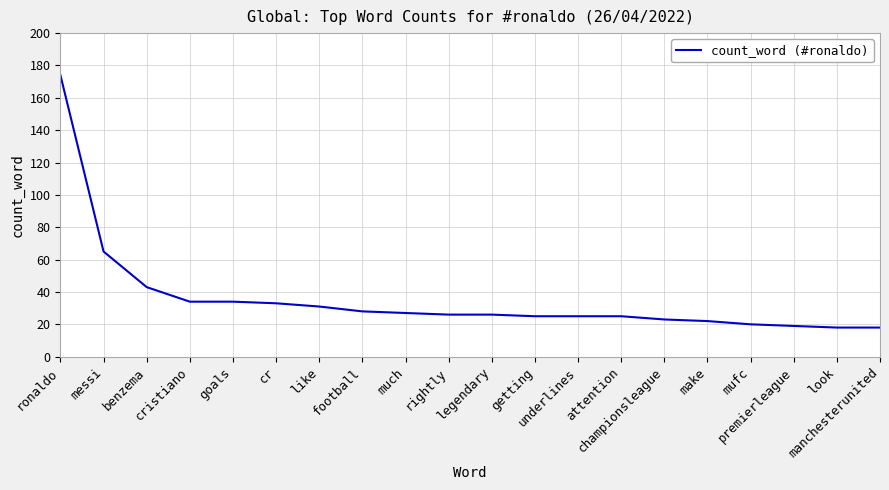

What is the greatest value displayed?

174